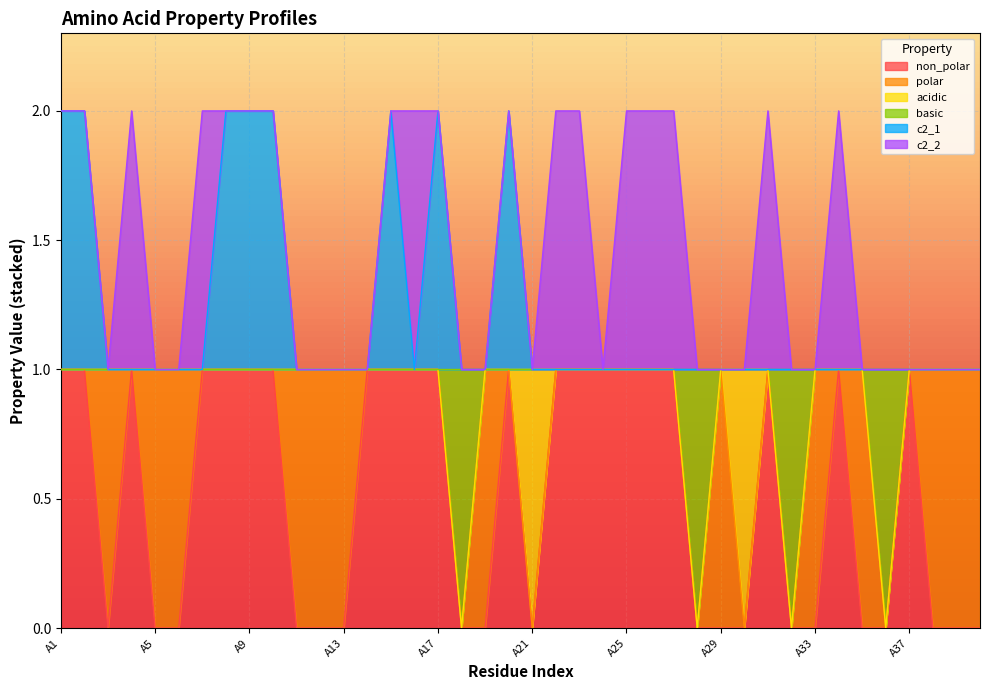

What are all the series names shown in the legend?

non_polar, polar, acidic, basic, c2_1, c2_2